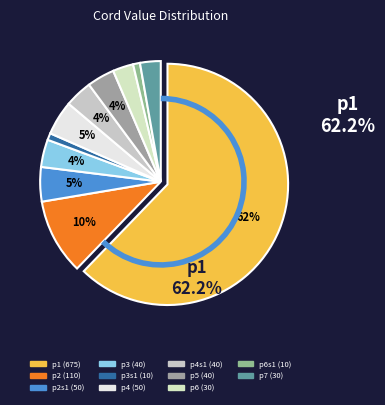

How many slices are in this pie chart?

11